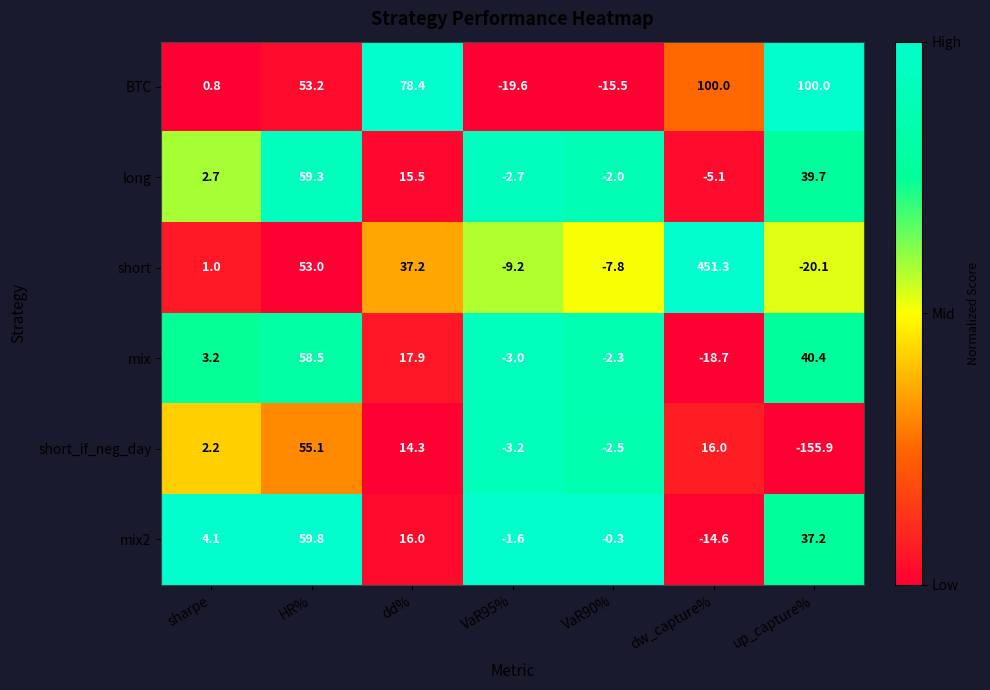

At which label is mix2 closest to 22?

dd%